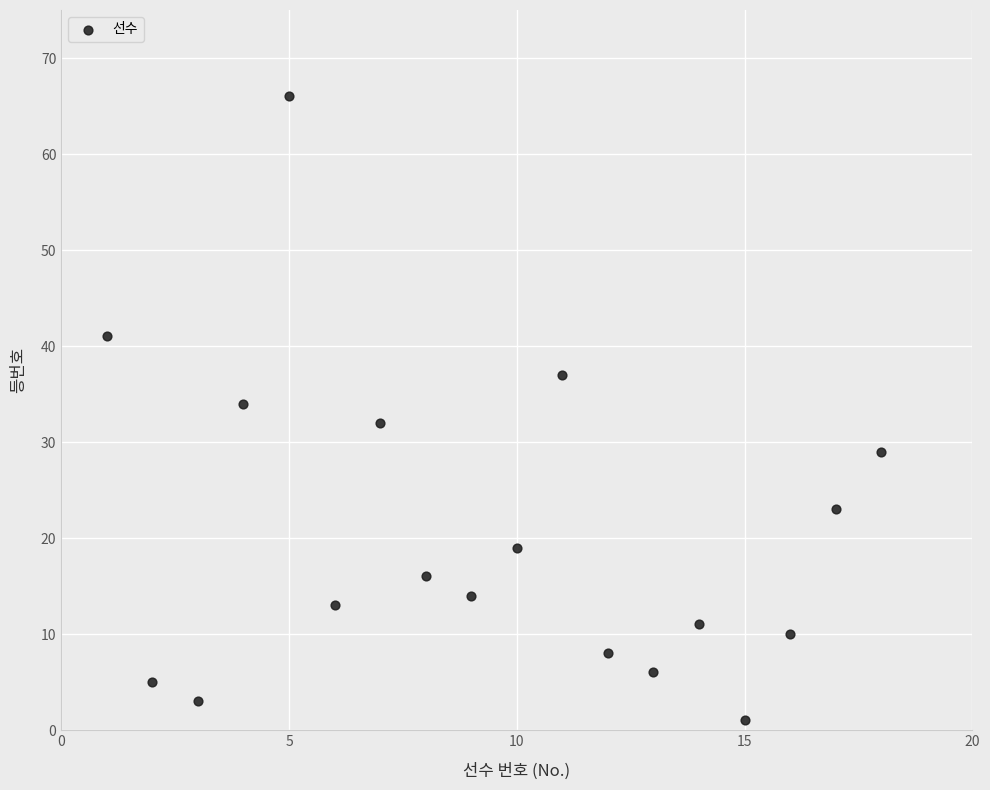

What is the range of Y values (max minus min)?

65